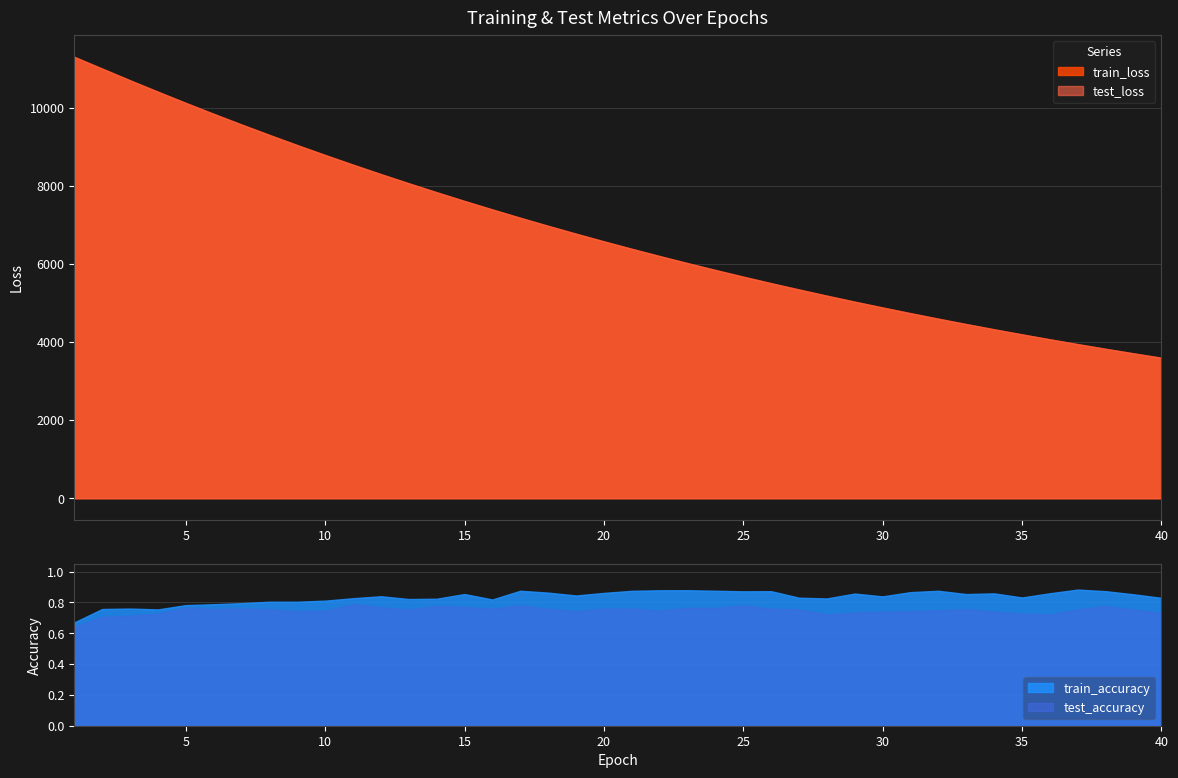

Which series has the largest total across all categories?

test_loss